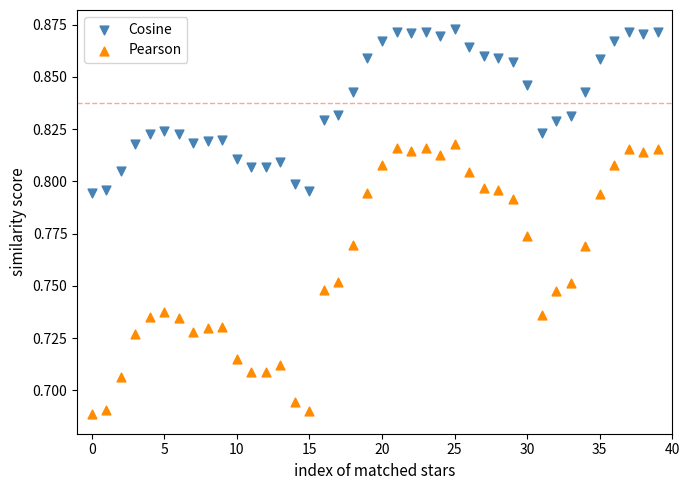

Which series contains the highest Y value?

Cosine